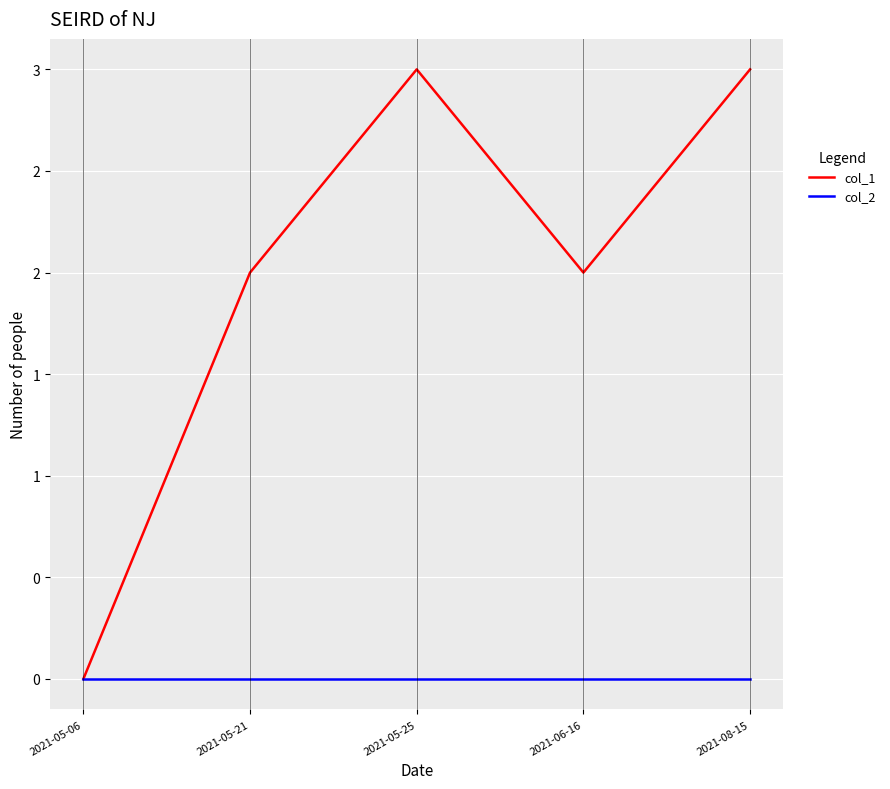

What position from the right is 2021-05-25?

3